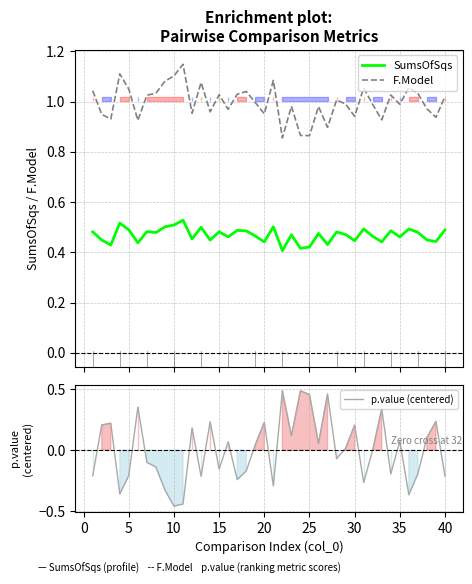

Which series changed the most between 15 and 20?

p.value (centered)